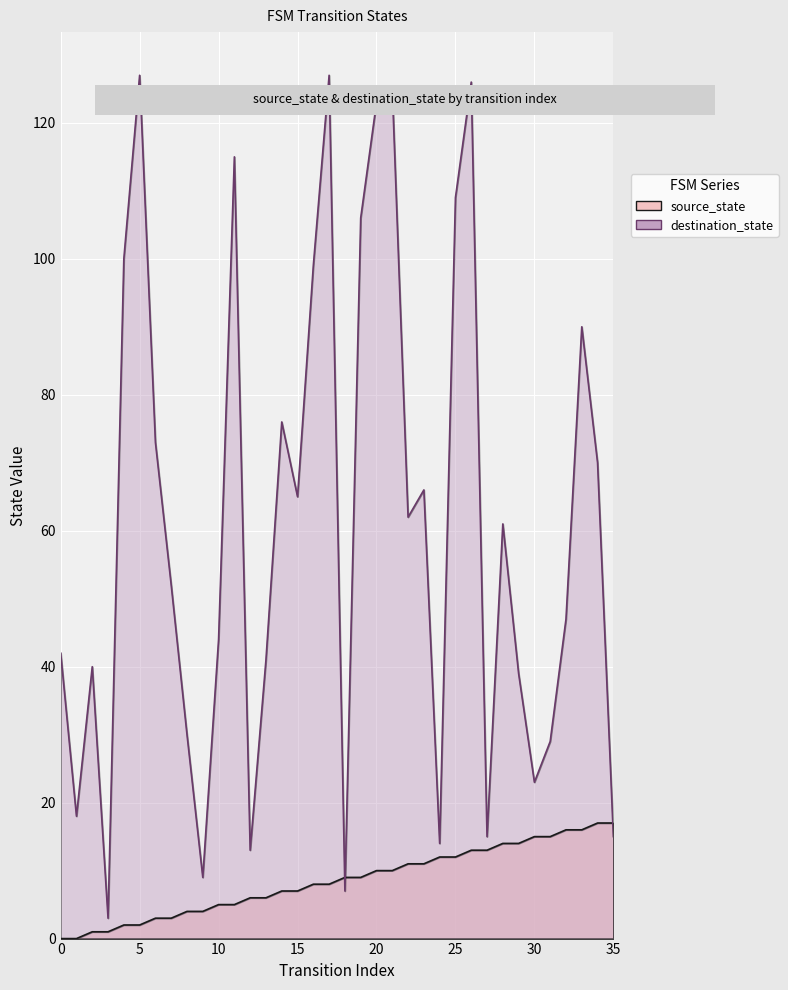

What is the spread (max minus min) of values at 17?

119